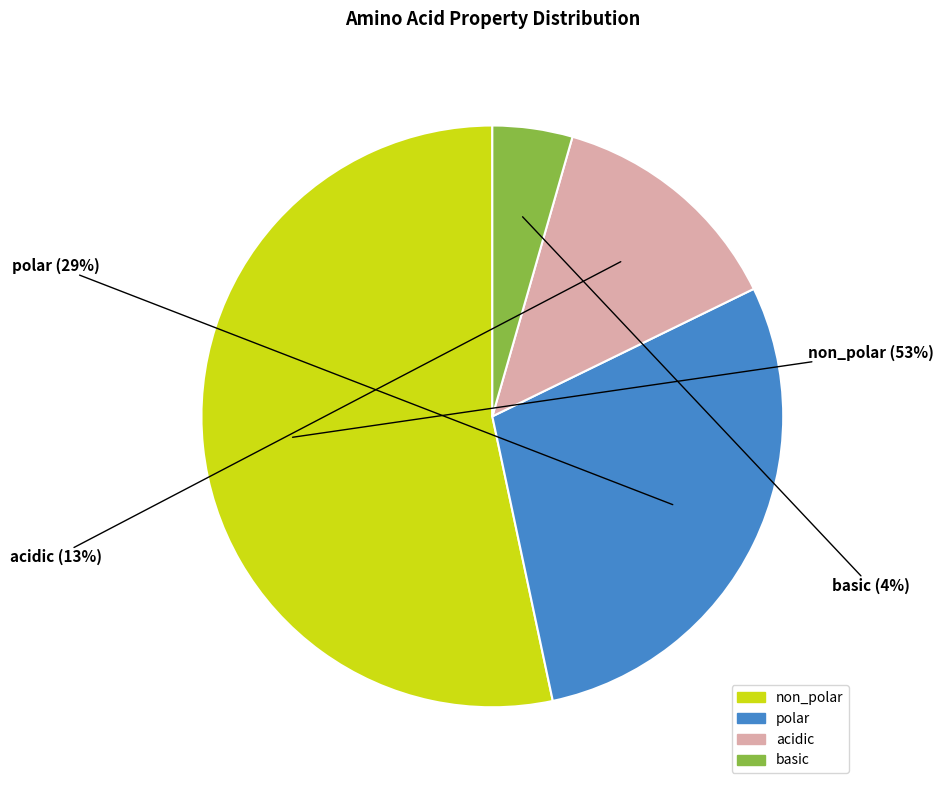

To the nearest percent, what is the difference between the largest and smallest slice percentages?

49%